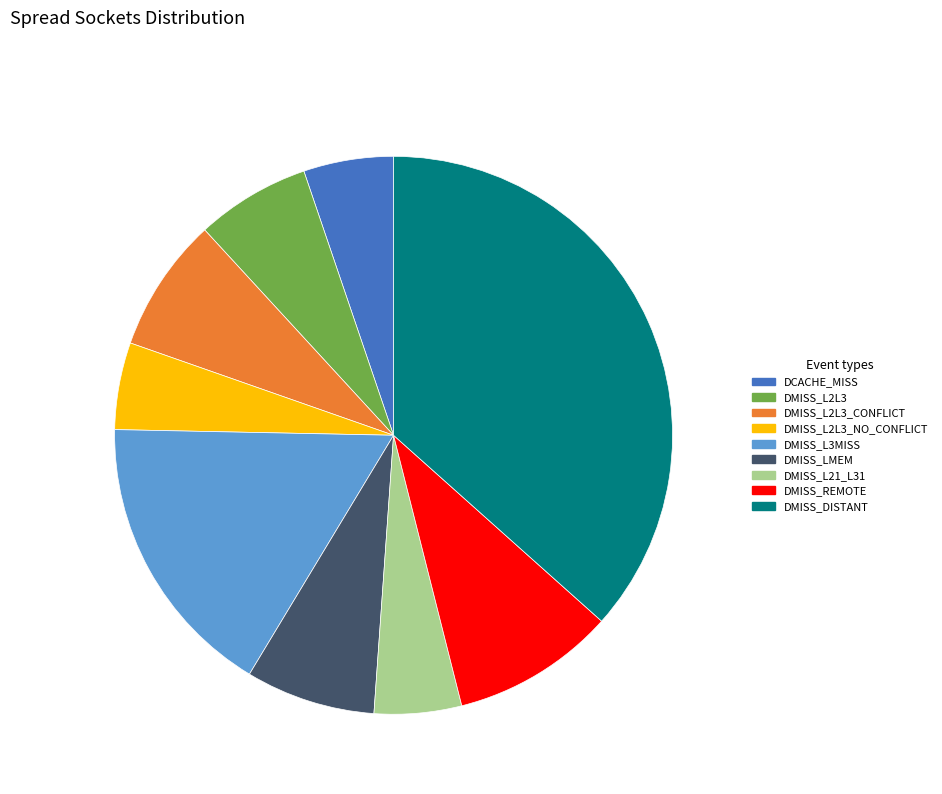

Does DMISS_L21_L31 account for over 50% of the chart?

No